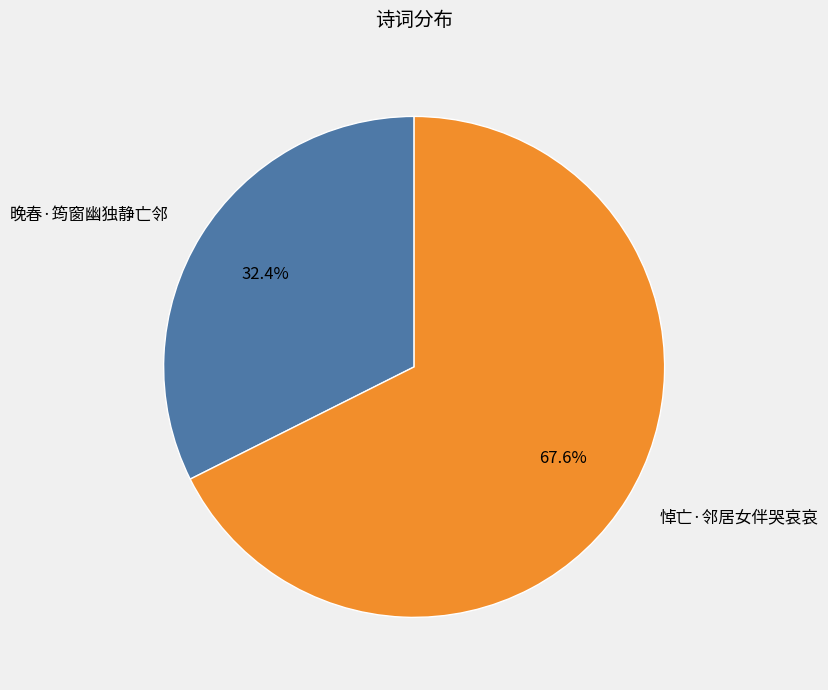

What is the largest slice in the pie chart?

悼亡·邻居女伴哭哀哀